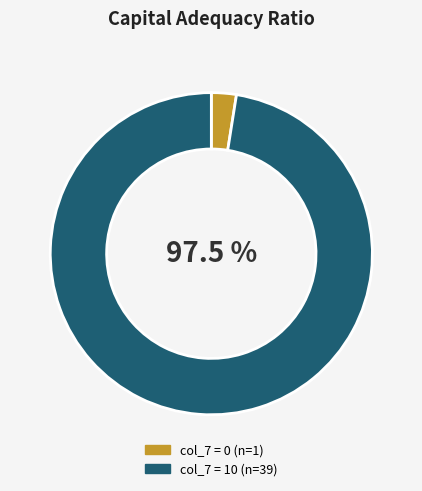

Does any single category account for the majority?

Yes